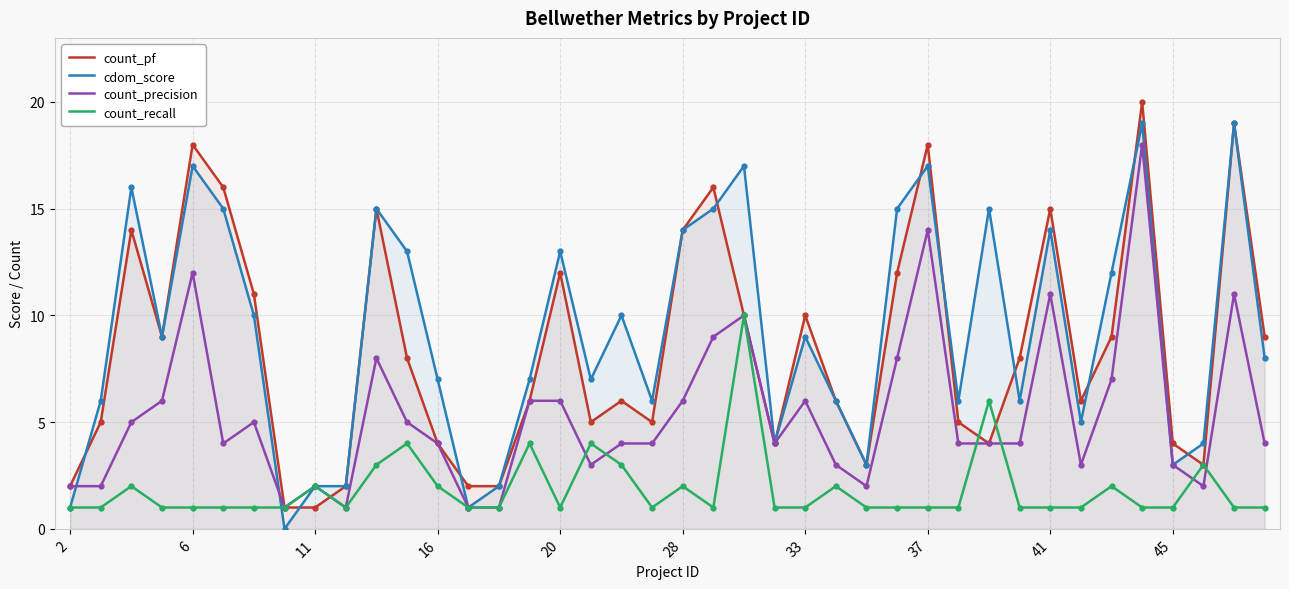

Is the value of cdom_score at 17 greater than the value of count_precision at 34?

No